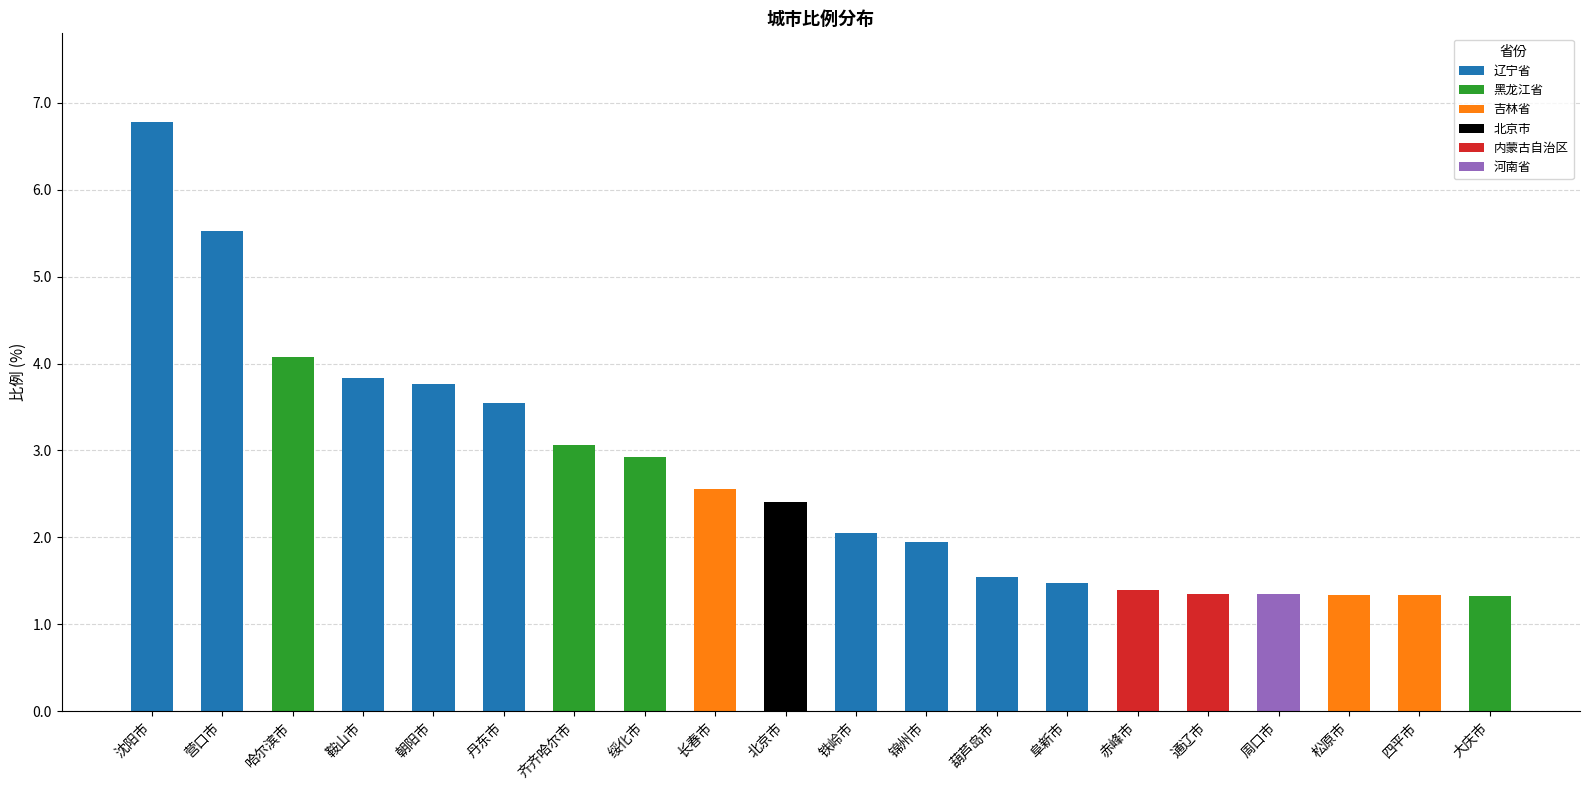

The chart shows a value of 1.5 at 阜新市. True or false?

True